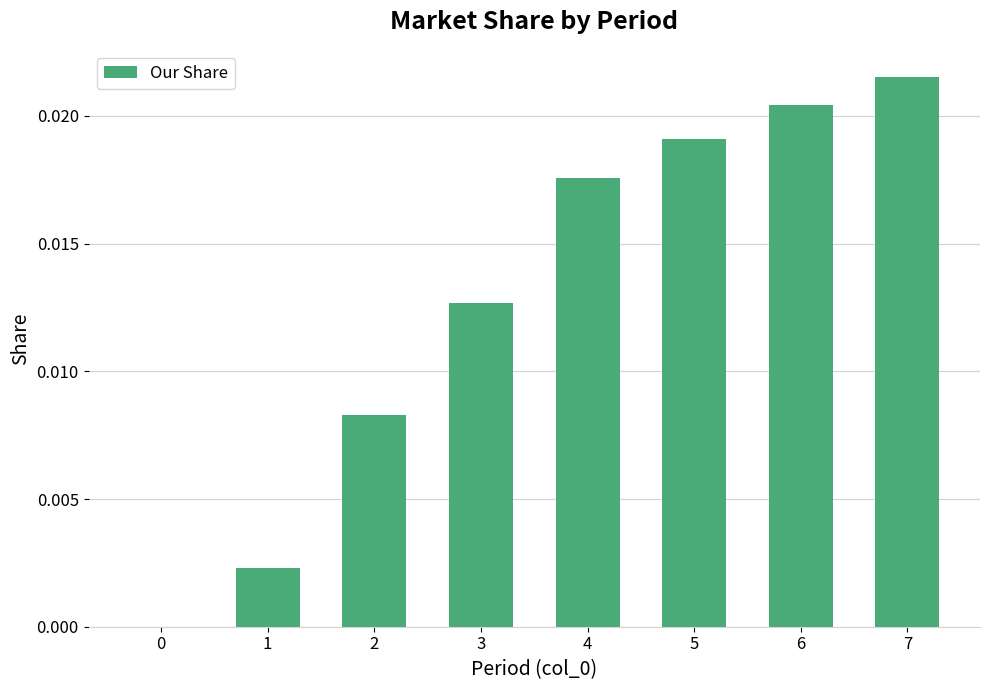

Between 6 and 2, which is larger?

6